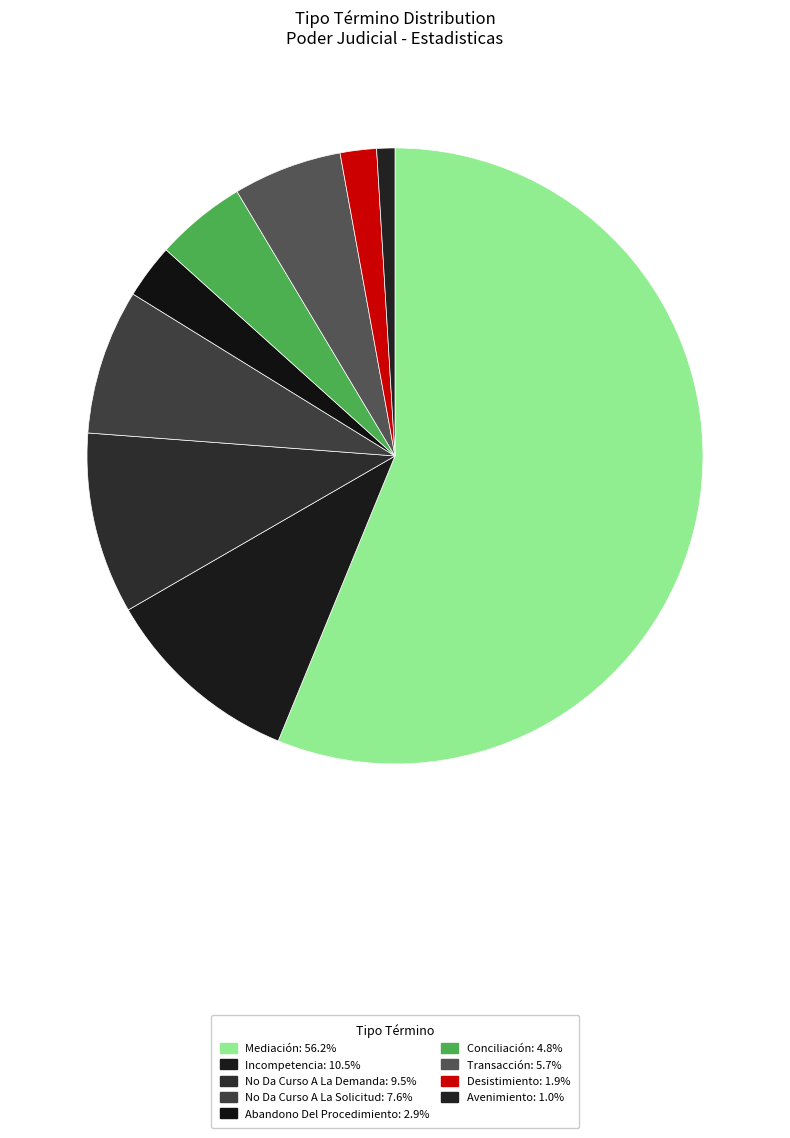

True or false: No Da Curso A La Solicitud accounts for 8% of the total.

True